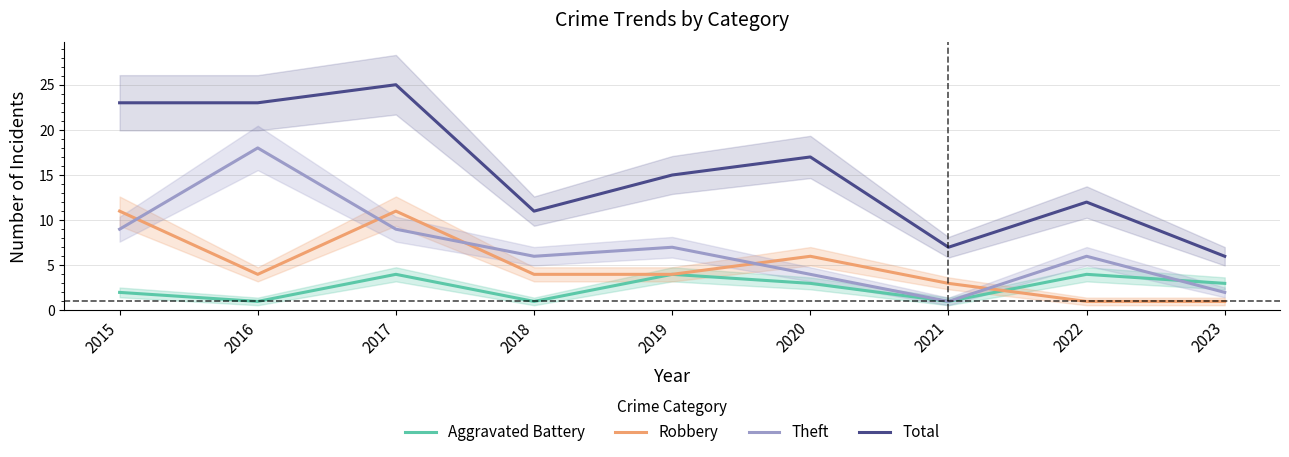

At which category does Aggravated Battery reach its first local valley?

2016